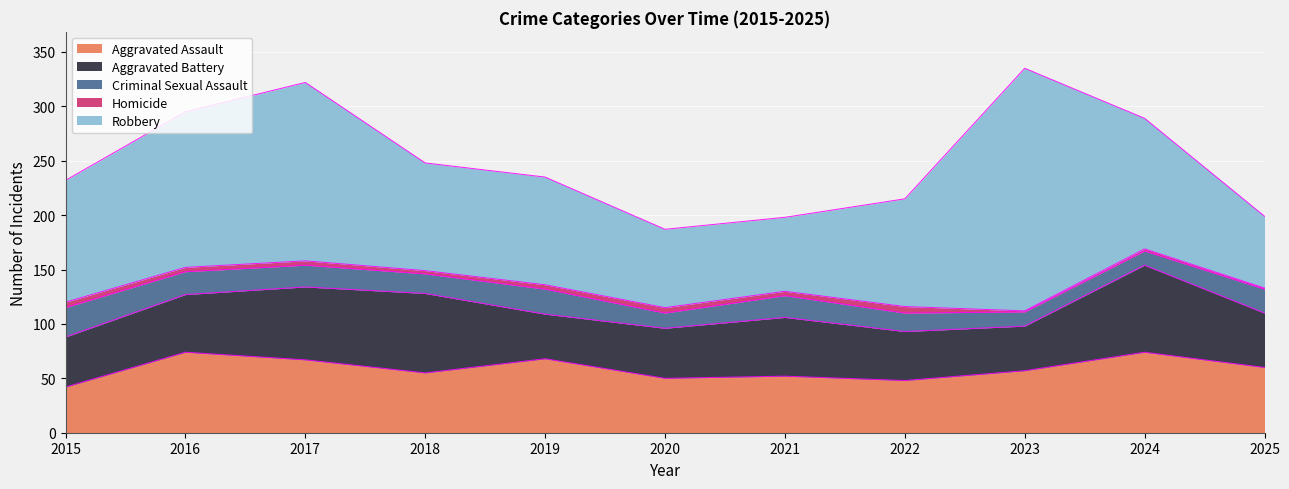

At how many categories does at least one series exceed 177?

1